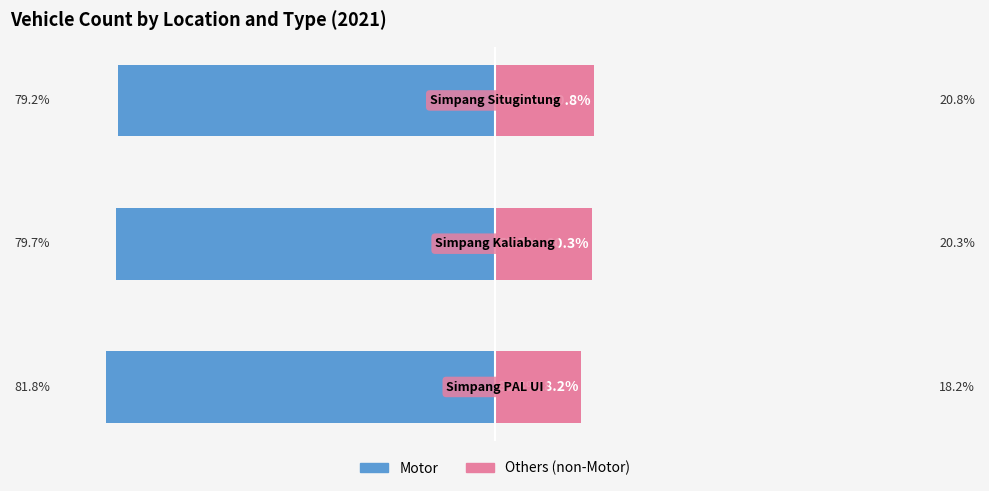

What is the smallest value displayed?

-81.8